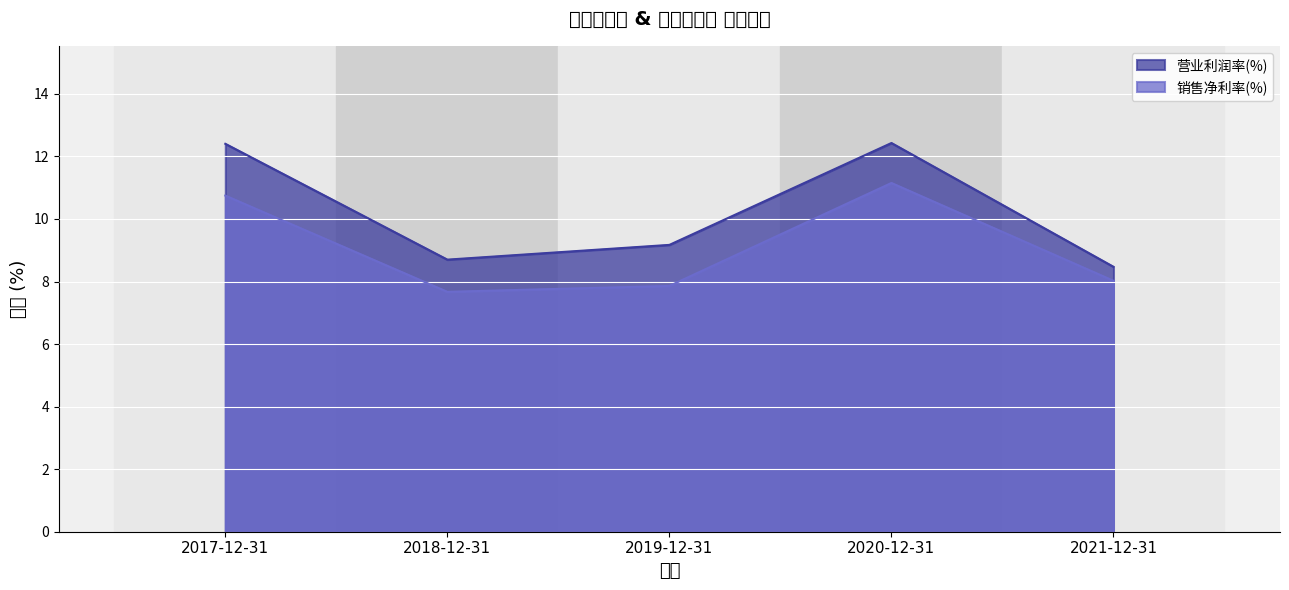

Reading left to right, extract all data points from this chart.

营业利润率(%): 12.4	8.7	9.2	12.4	8.5
销售净利率(%): 10.7	7.7	7.9	11.2	8.0